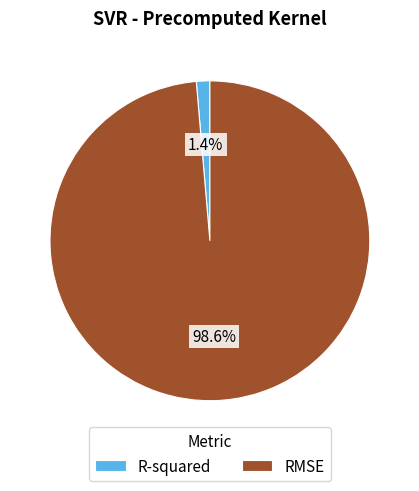

To the nearest percent, what portion does RMSE represent?

99%